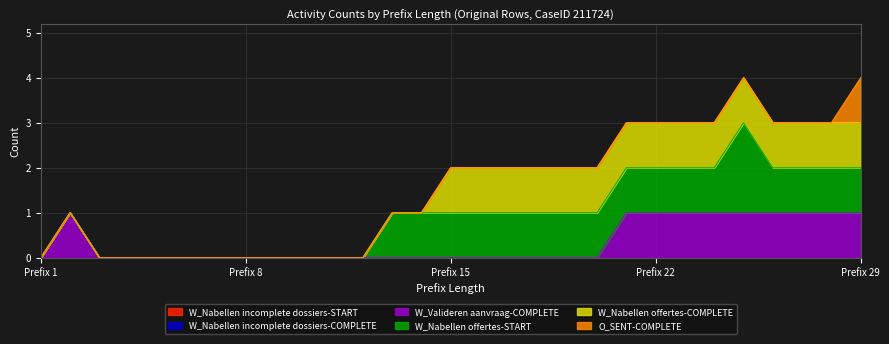

Rank the series by their maximum value, from lowest to highest.

W_Nabellen incomplete dossiers-START, W_Nabellen incomplete dossiers-COMPLETE, W_Valideren aanvraag-COMPLETE, W_Nabellen offertes-COMPLETE, O_SENT-COMPLETE, W_Nabellen offertes-START